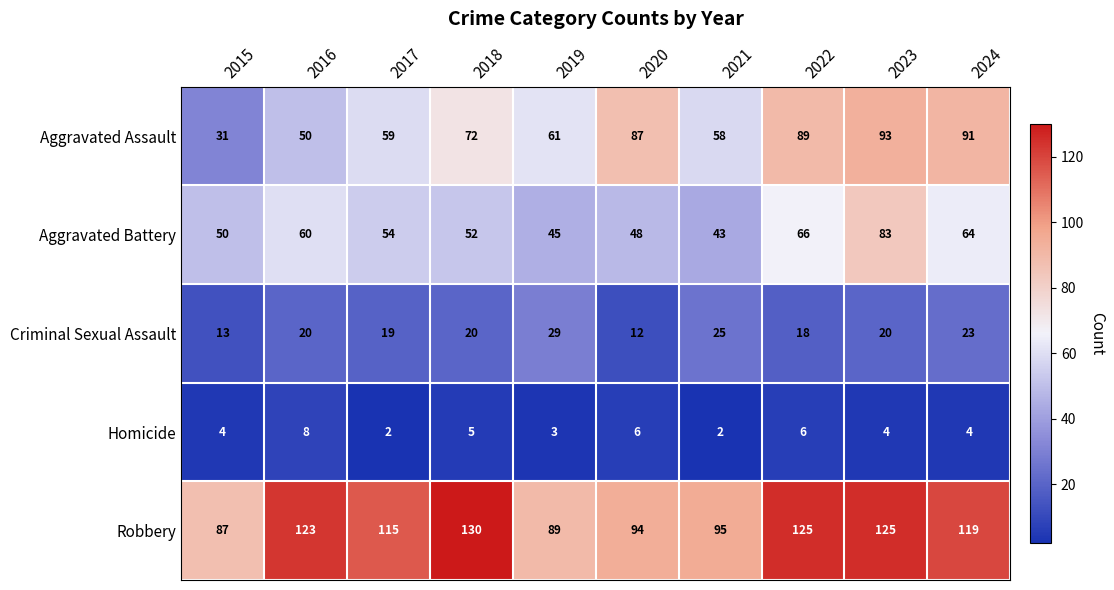

Rank the series by their maximum value, from highest to lowest.

Robbery, Aggravated Assault, Aggravated Battery, Criminal Sexual Assault, Homicide